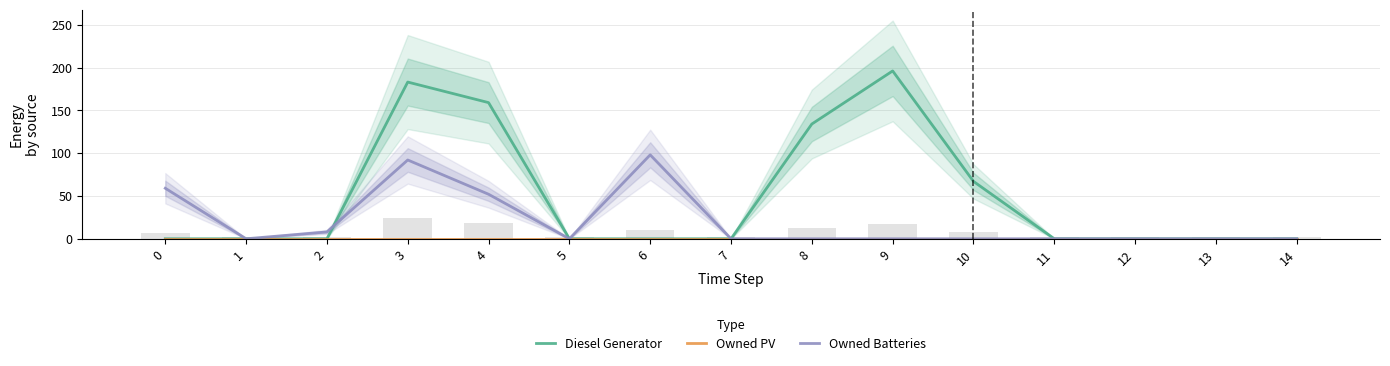

What is the difference between the maximum and second lowest values in the Diesel Generator series?

196